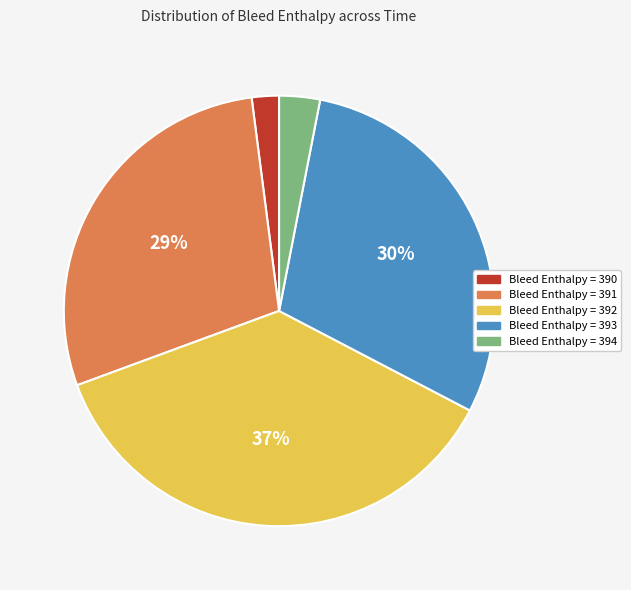

Which has a higher value, Bleed Enthalpy = 394 or Bleed Enthalpy = 390?

Bleed Enthalpy = 394